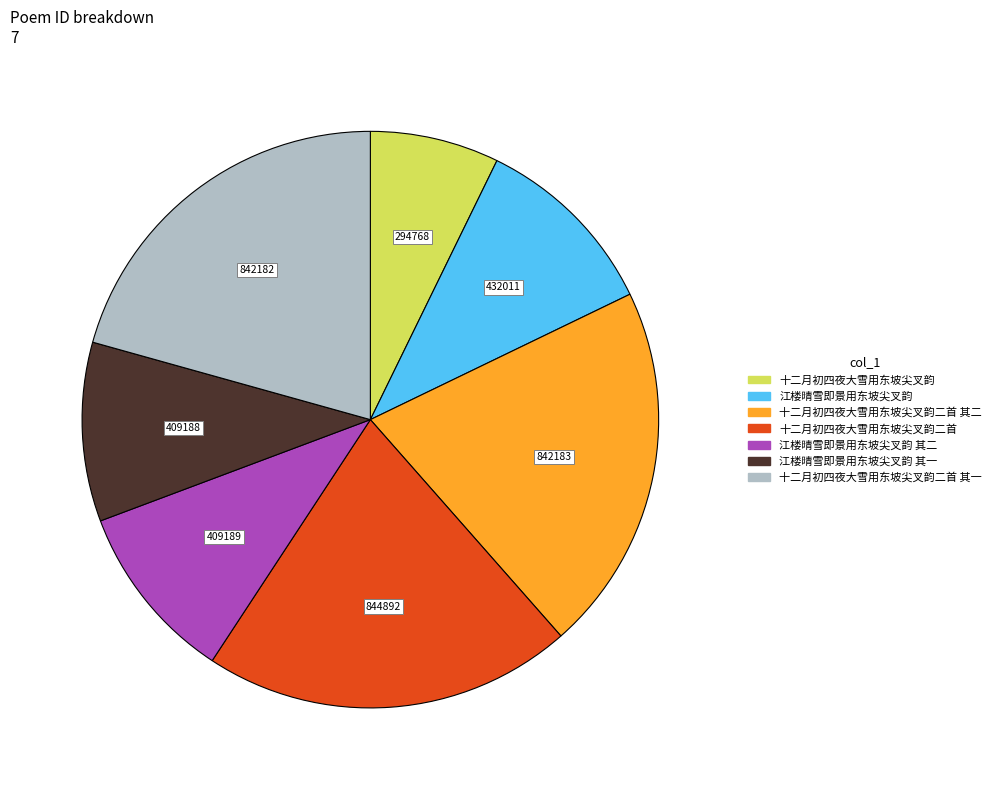

Does any single category account for the majority?

No